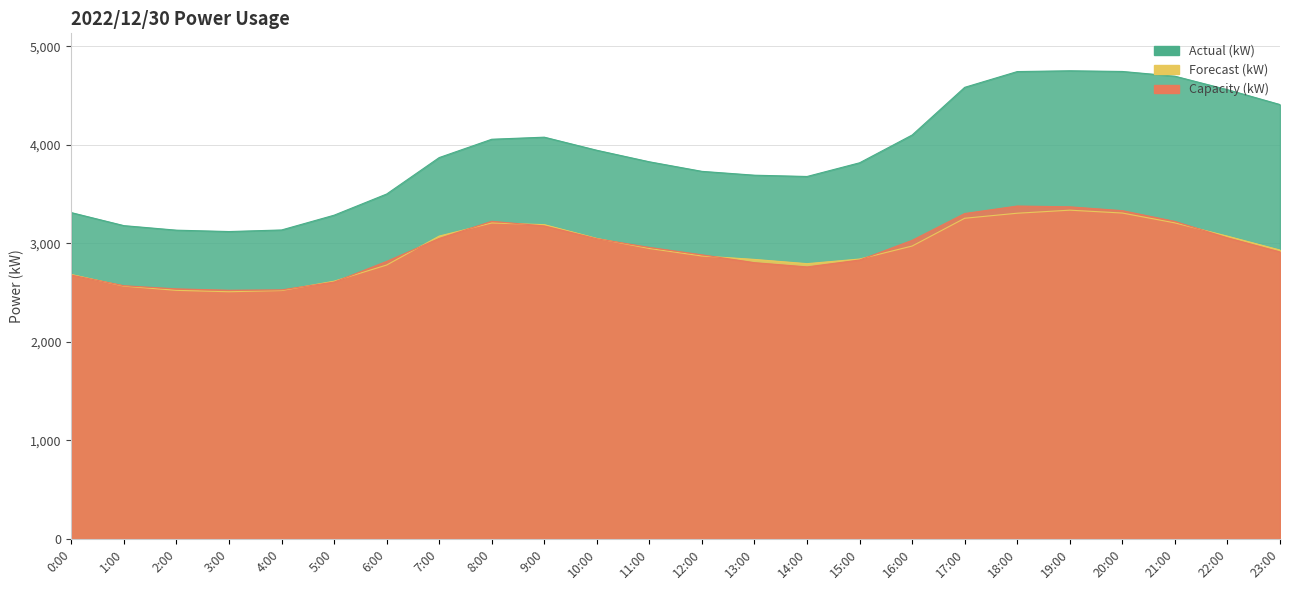

Between which two adjacent categories do Forecast (kW) and Actual (kW) first intersect?

0:00 and 1:00